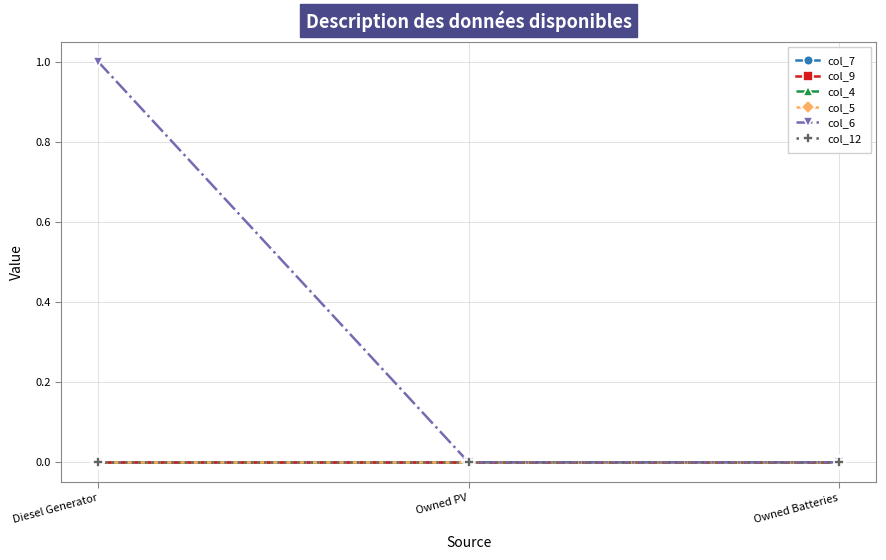

At how many categories does at least one series exceed 0?

1